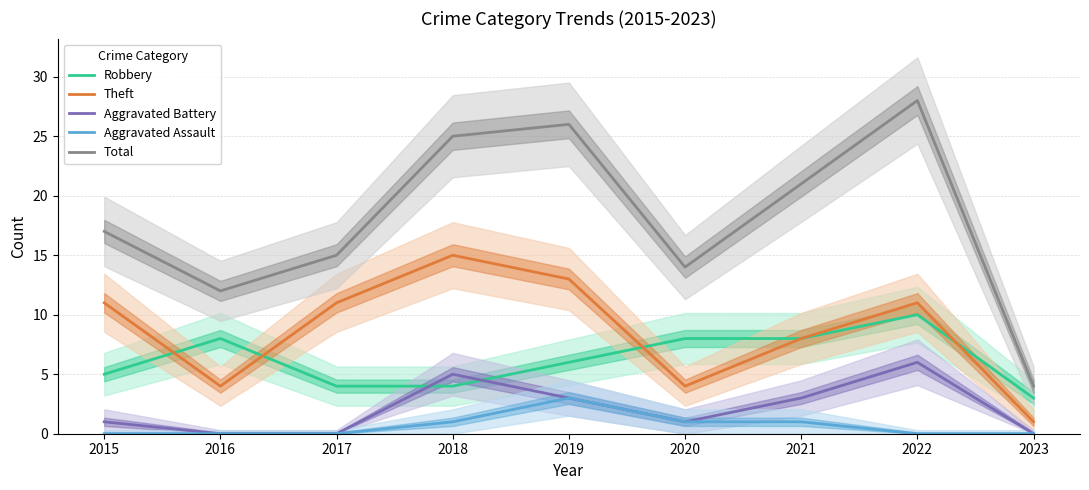

Which series has the widest spread of values?

Total